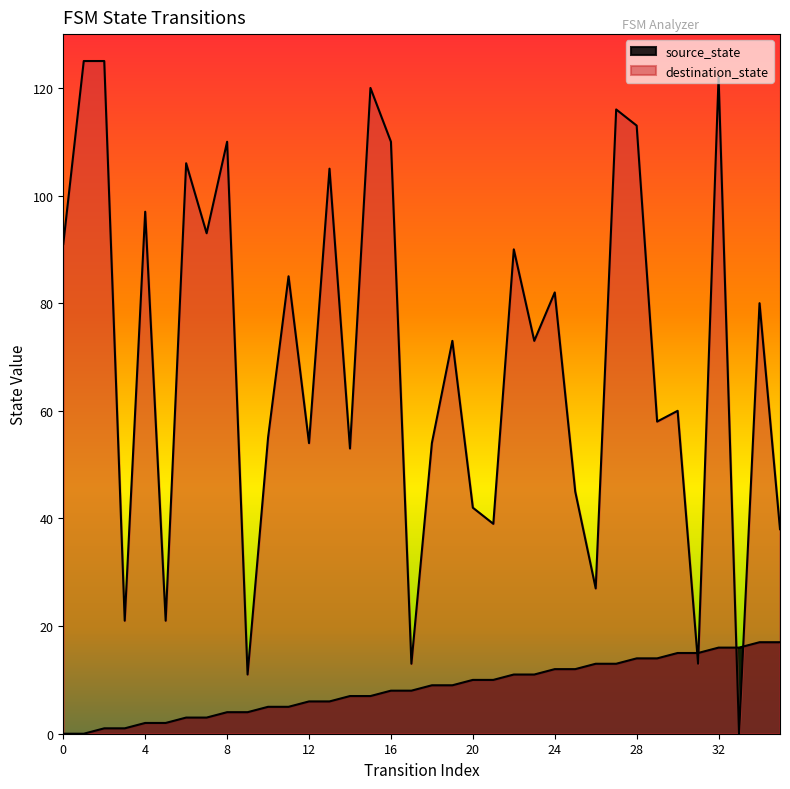

What is the value of the source_state point at the 17th from the left?

8